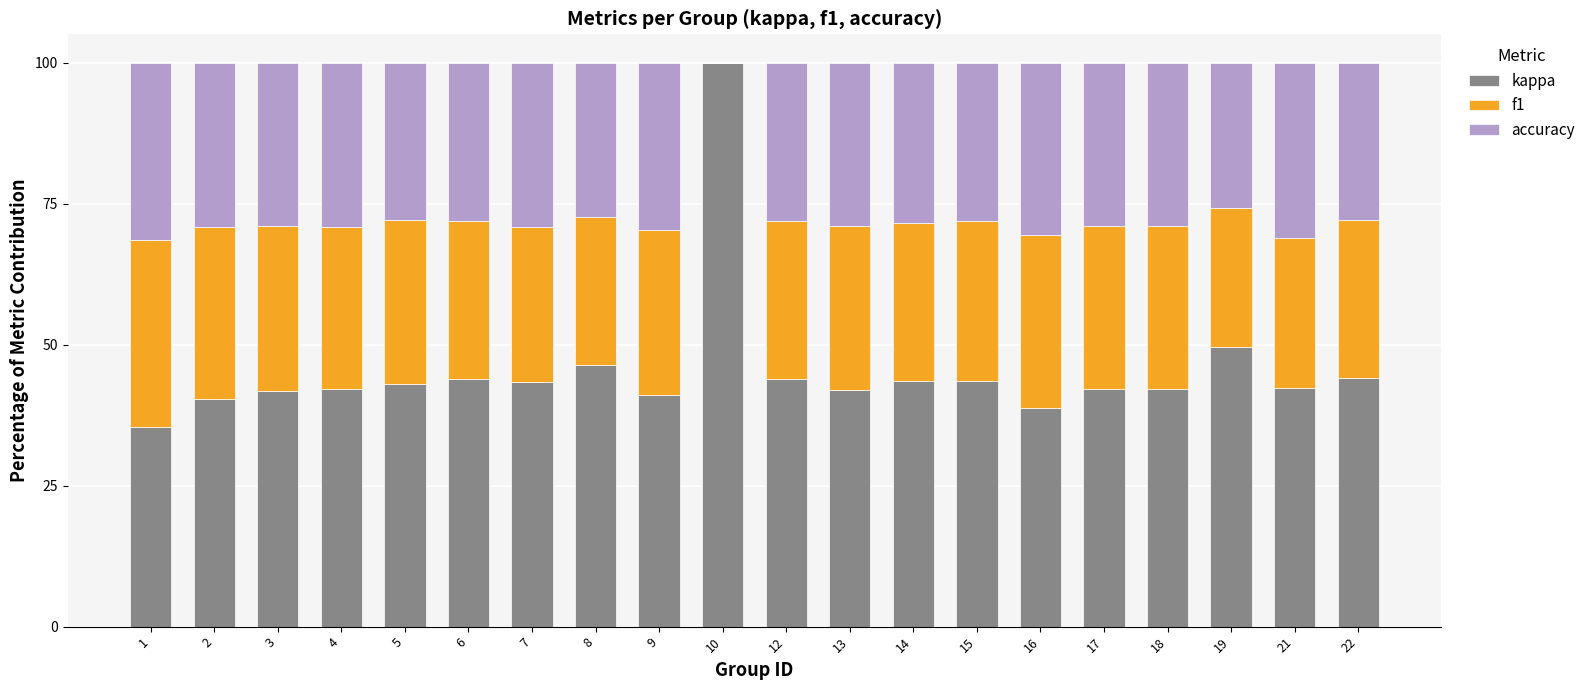

What is the total value across all series at 12?

100.0